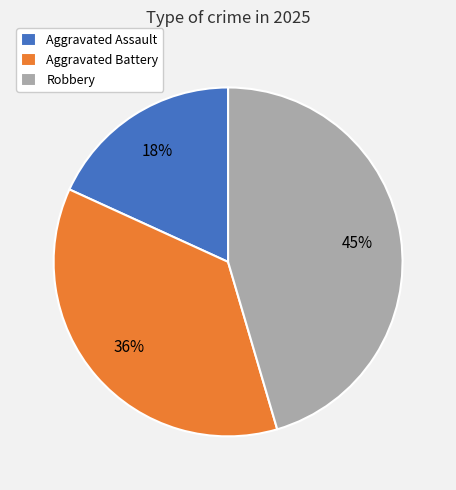

Is it true that Robbery is 56% of the pie?

False